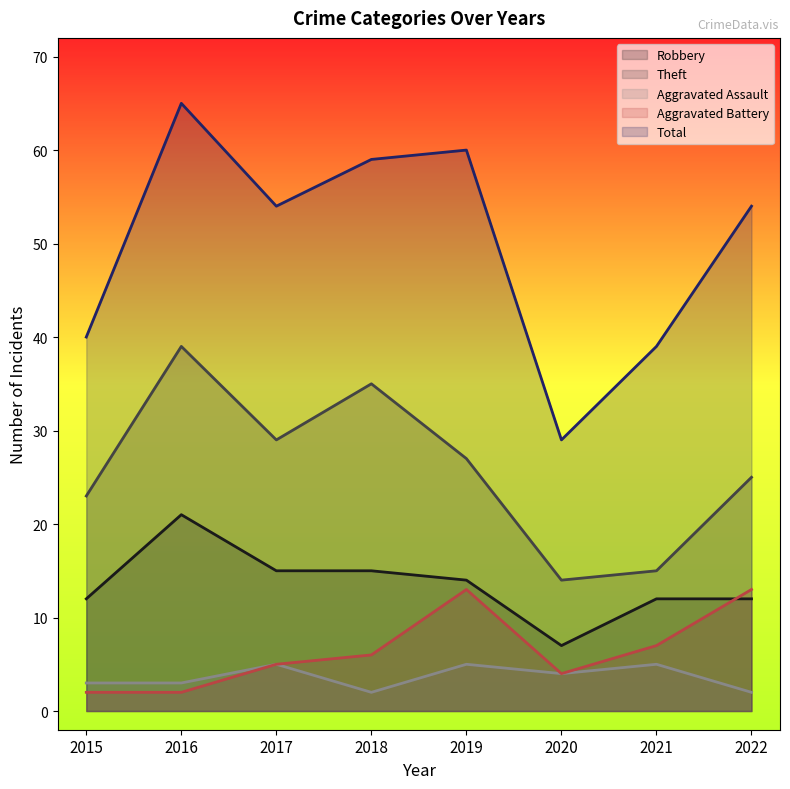

What is the average value of the Robbery series?

14